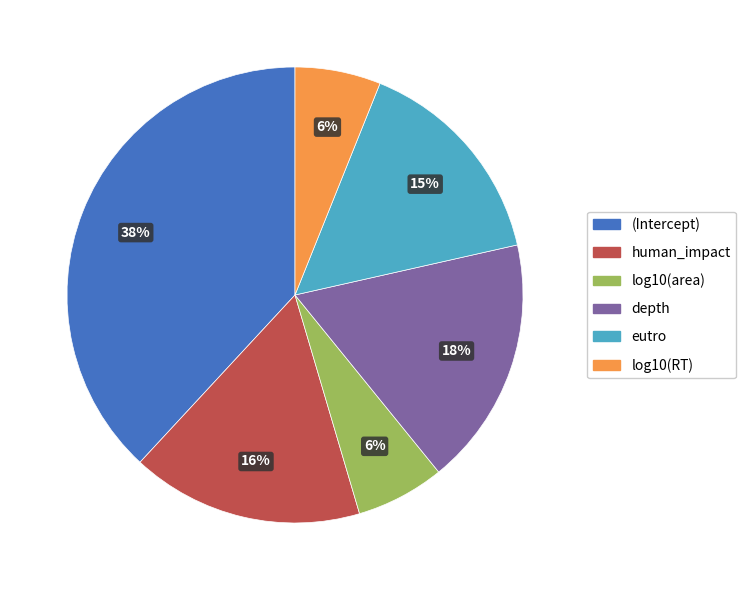

True or false: depth accounts for 18% of the total.

True